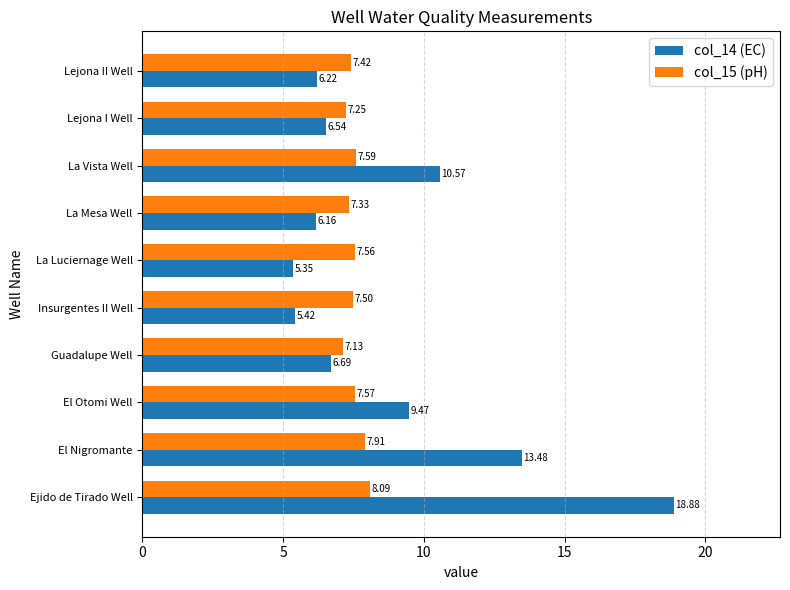

What is the difference between the highest and lowest values at La Luciernage Well?

2.2